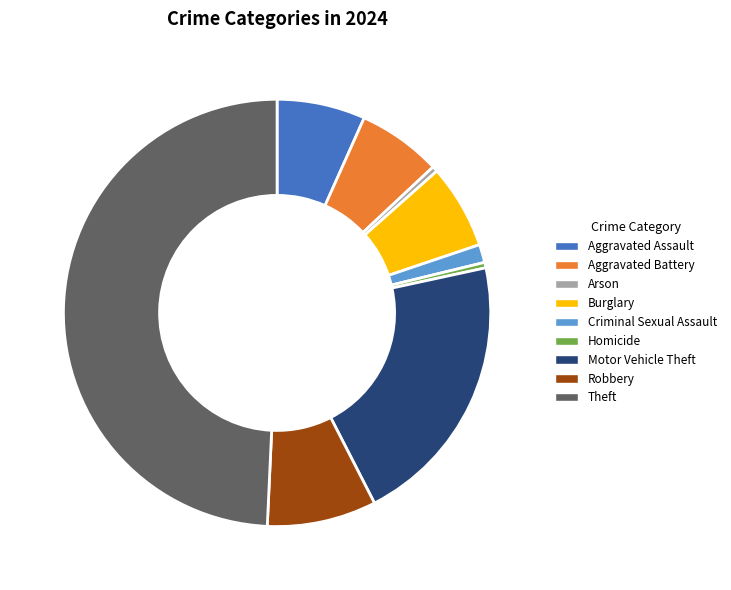

Does Motor Vehicle Theft account for over 50% of the chart?

No